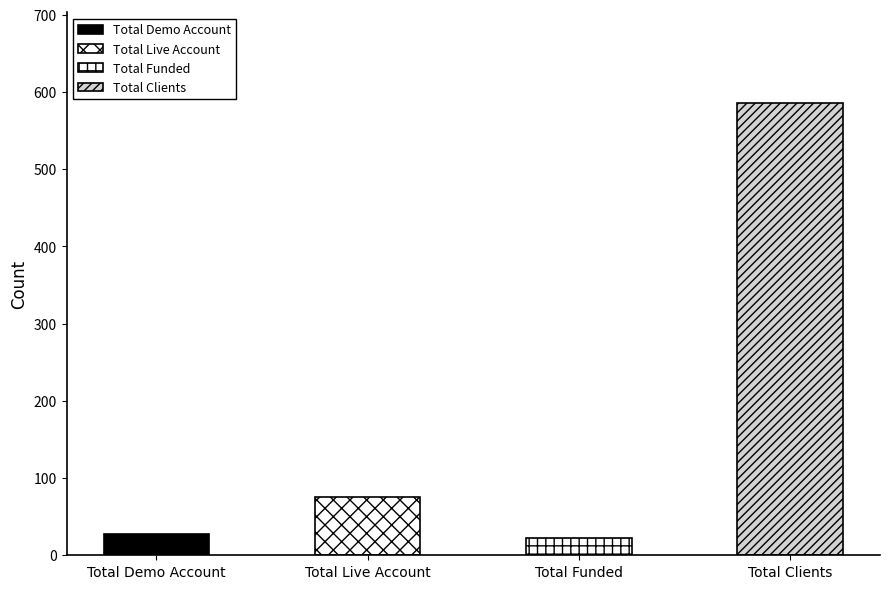

What is the value of the 3rd bar from the left?

23